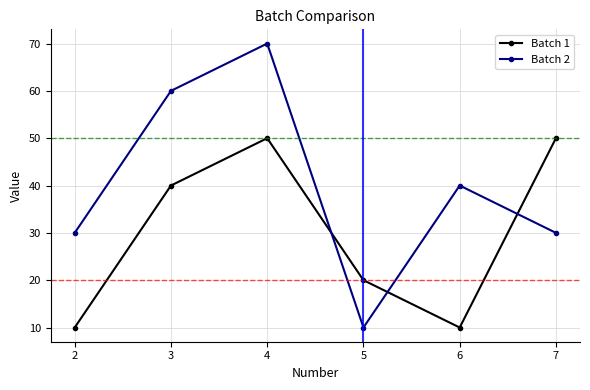

At which category does Batch 2 reach its first local peak?

4